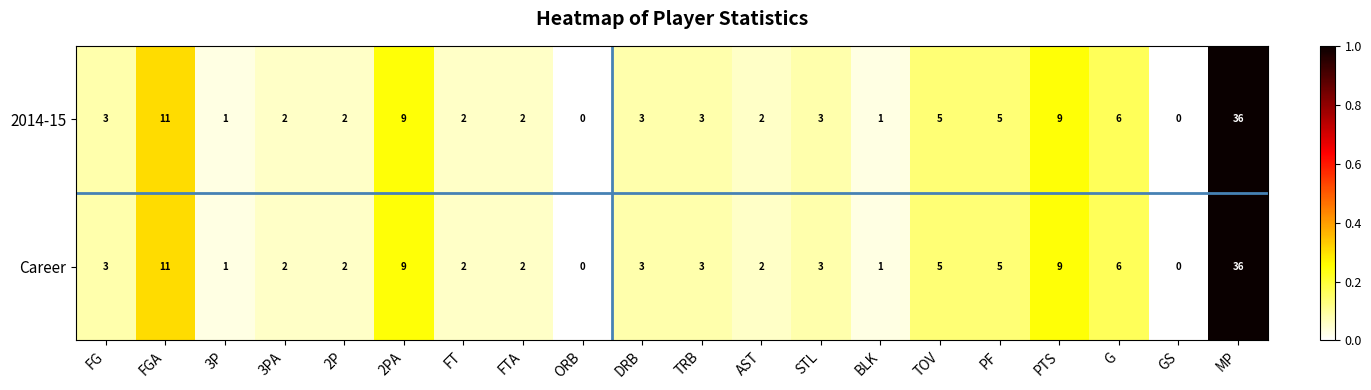

Is the value of 2014-15 at MP greater than the value of Career at FGA?

Yes